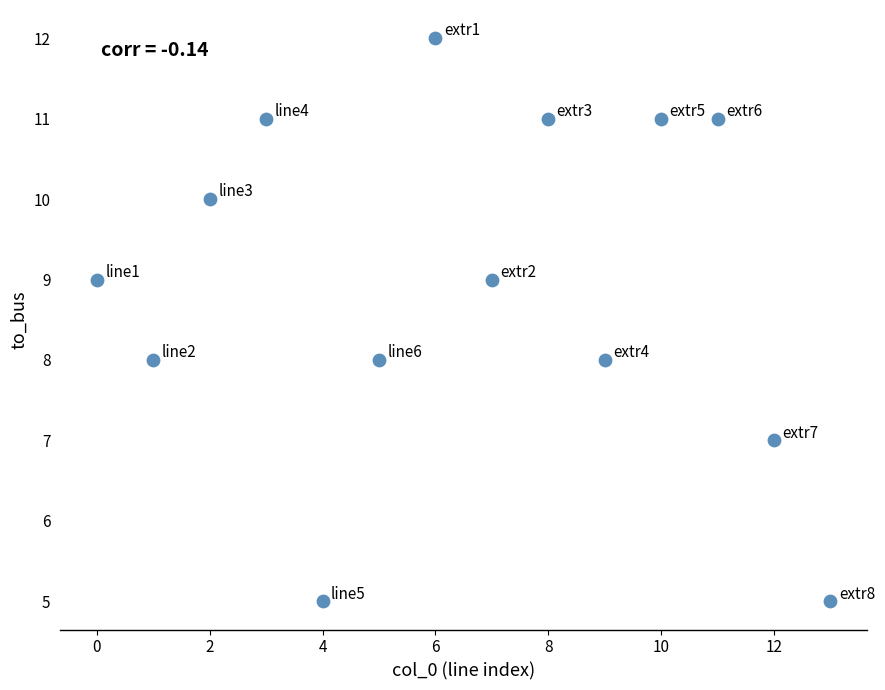

What is the range of Y values (max minus min)?

7